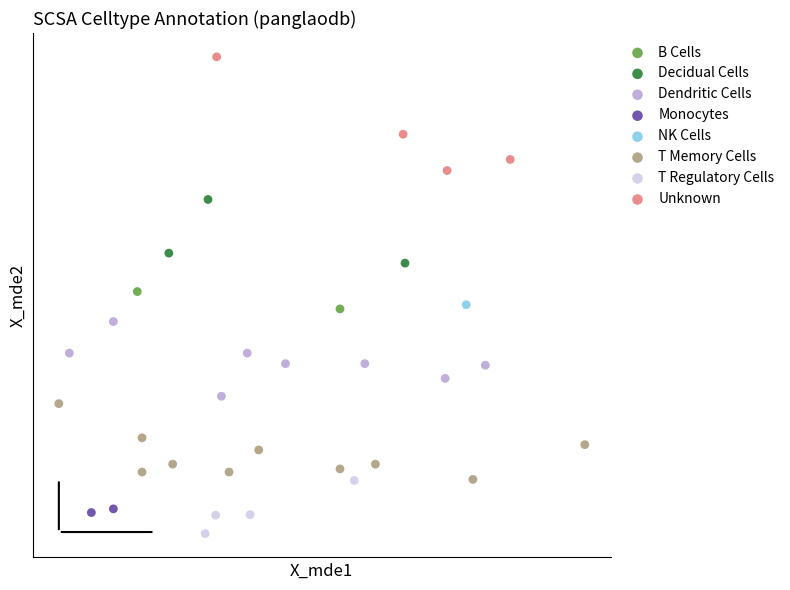

What are all the series names shown in the legend?

B Cells, Decidual Cells, Dendritic Cells, Monocytes, NK Cells, T Memory Cells, T Regulatory Cells, Unknown